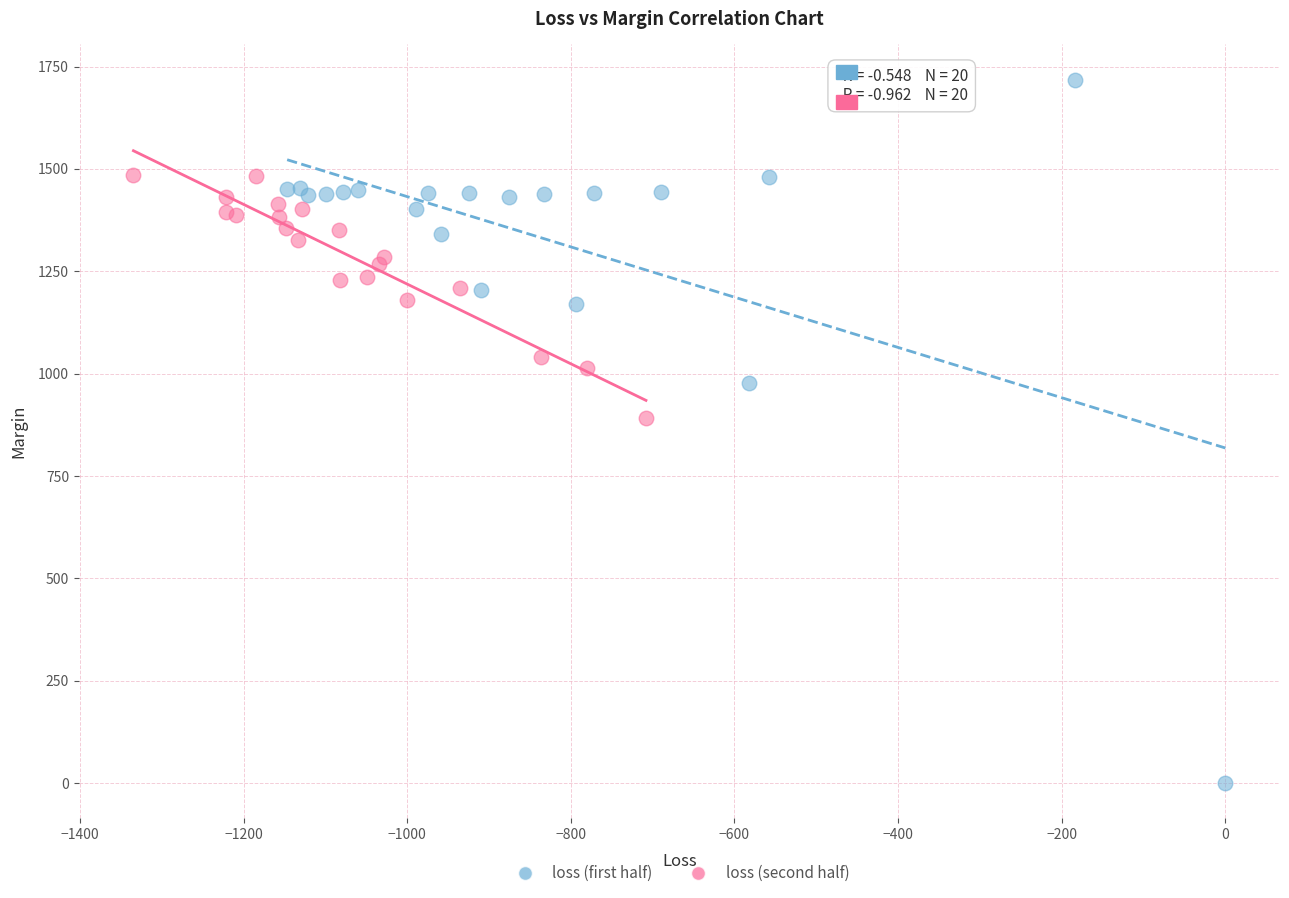

Which series reaches the maximum Y coordinate?

loss (first half)